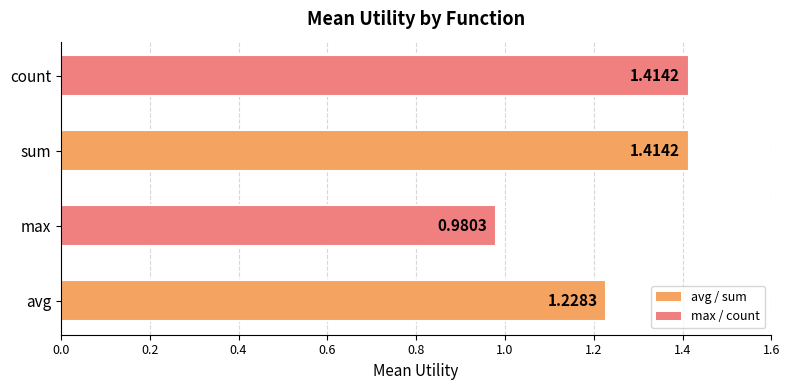

What is the sum of all values?

5.0